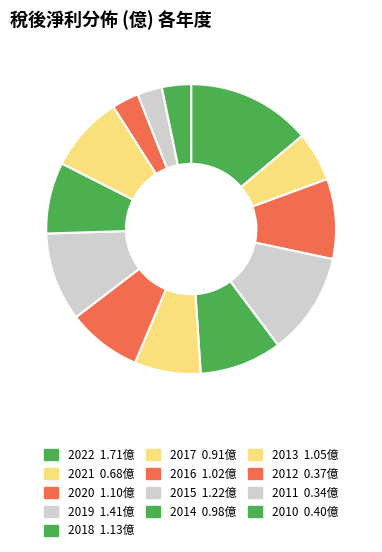

Count the number of slices in the pie.

13